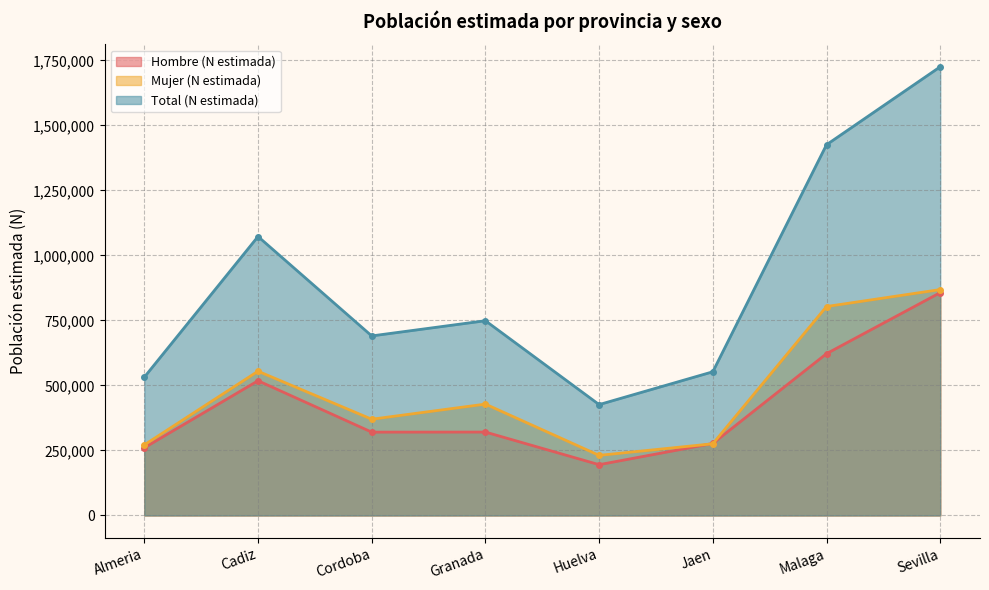

How many interior local peaks does the Hombre (N estimada) series have?

2